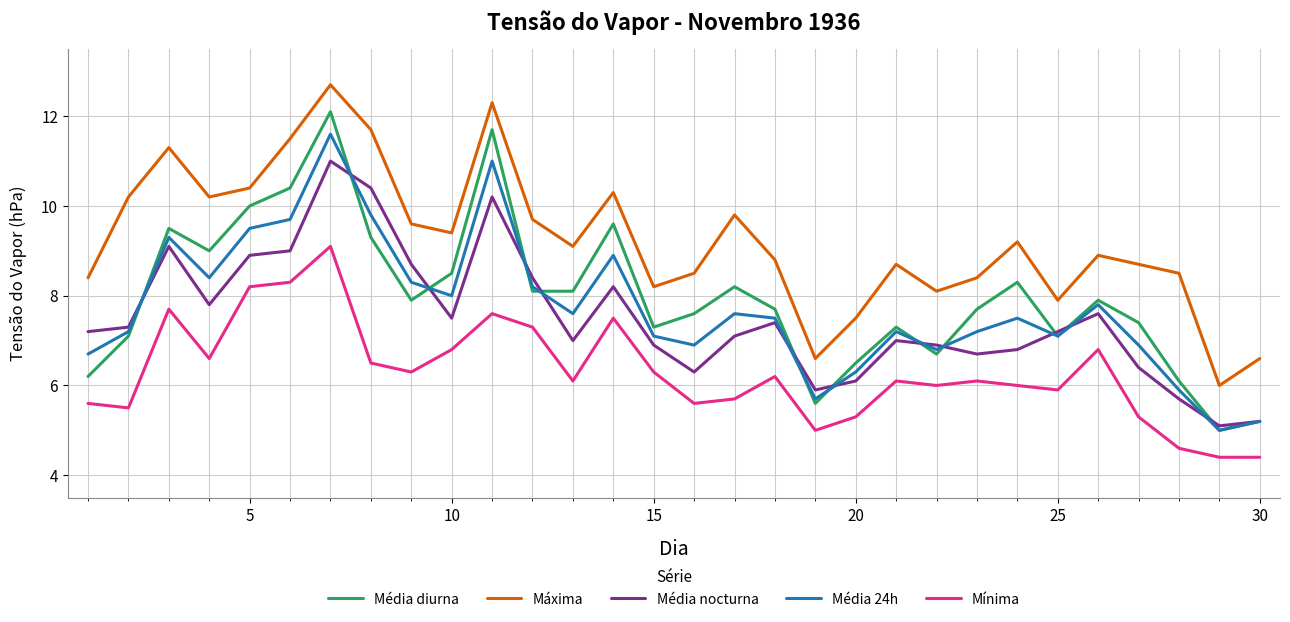

List the series in order of their peak value, highest first.

Máxima, Média diurna, Média 24h, Média nocturna, Mínima